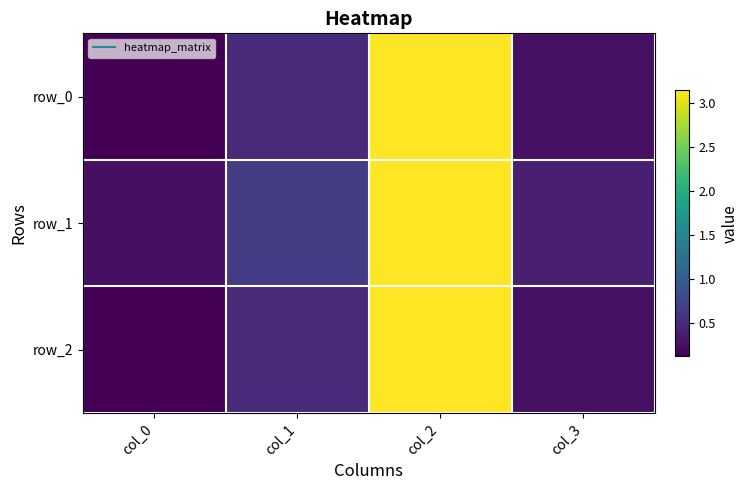

True or false: row_0 has a value of 1.0 at col_2.

False